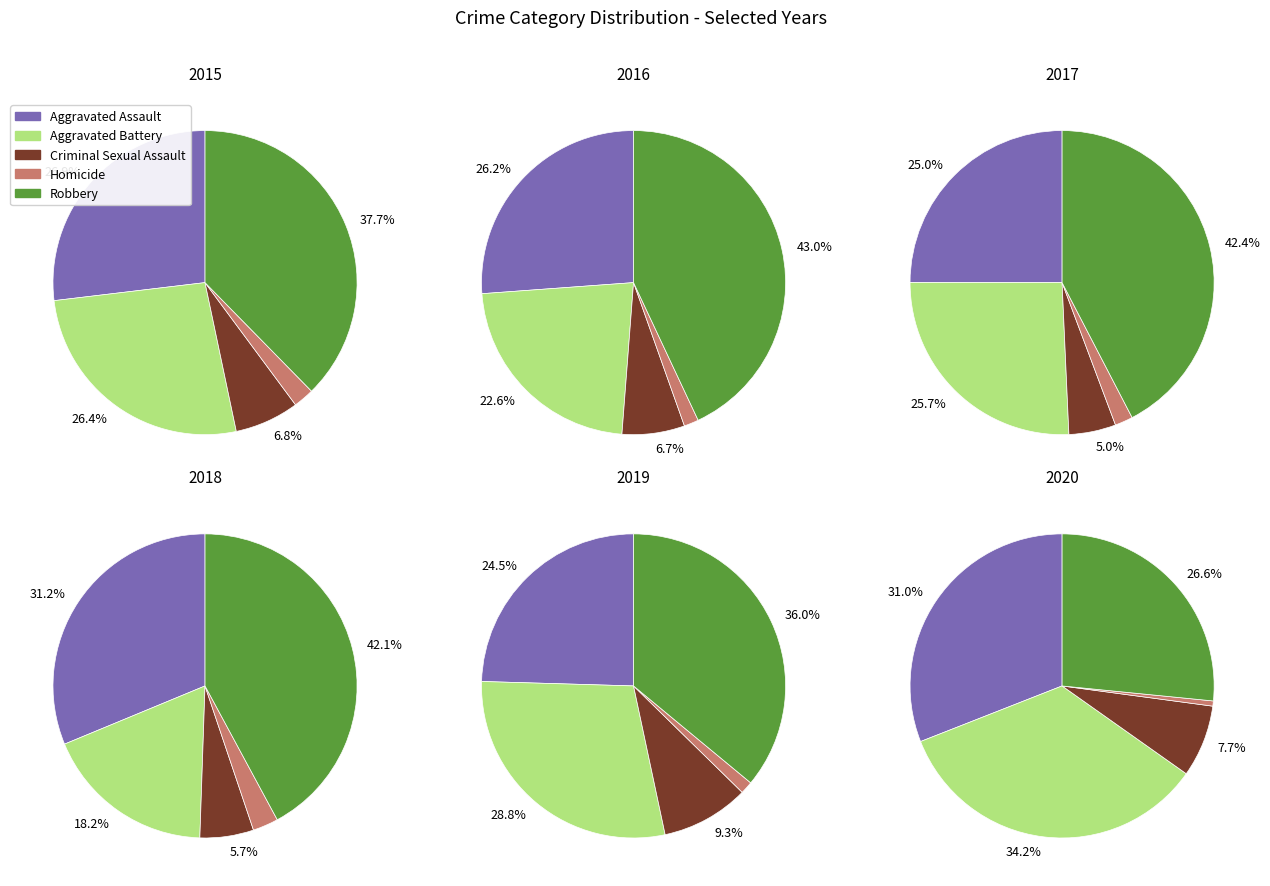

Is there any slice that represents more than half of the pie?

No